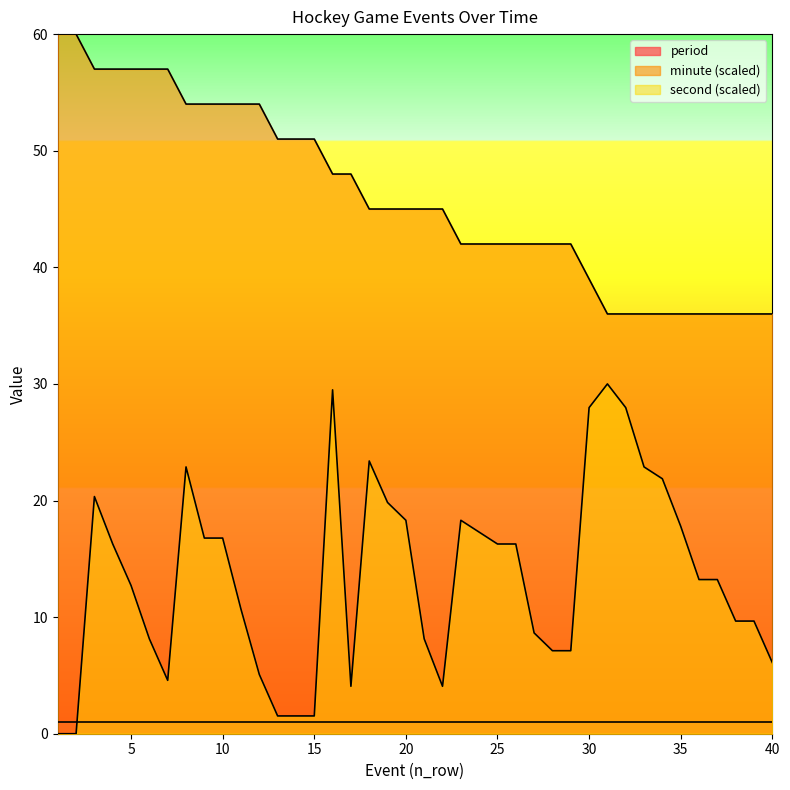

Which has a higher value, 25 or 33?

25